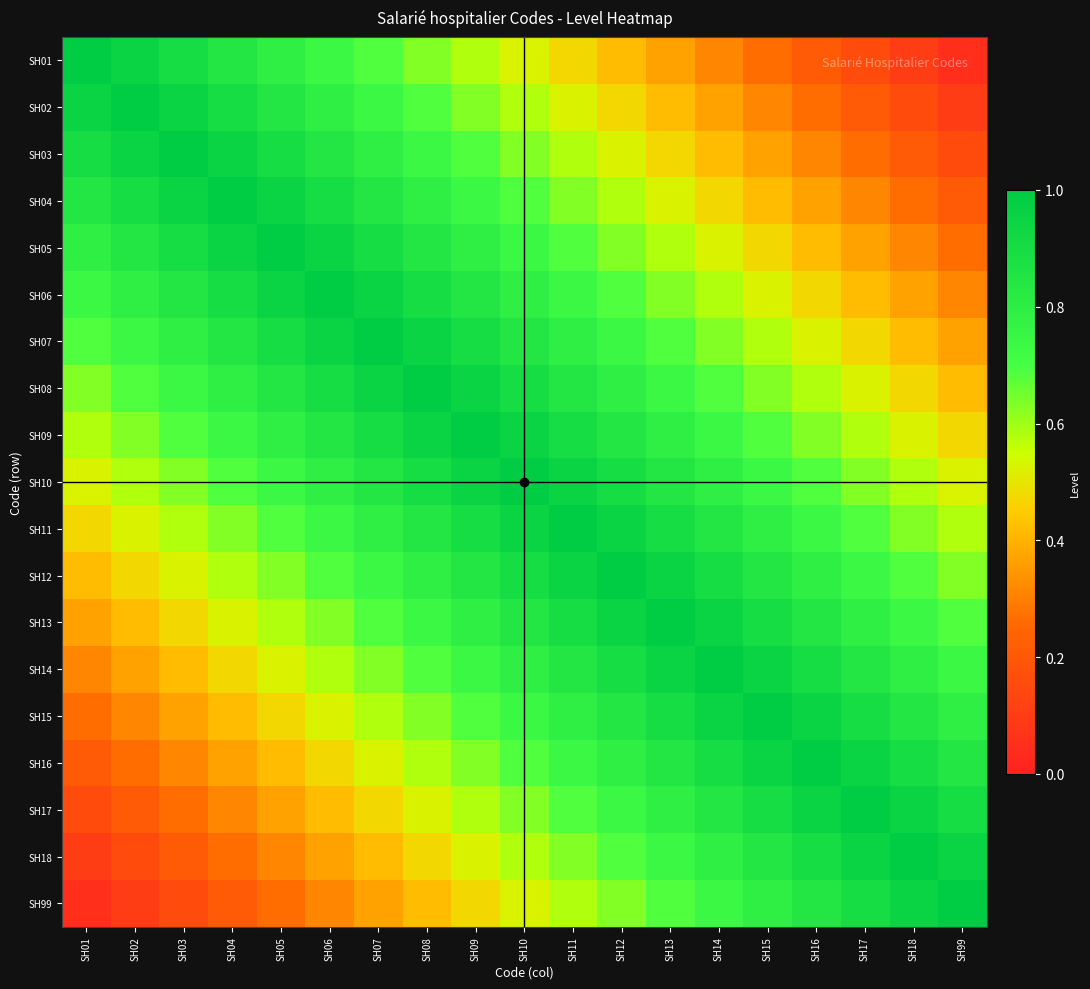

At how many categories does at least one series exceed 0?

19